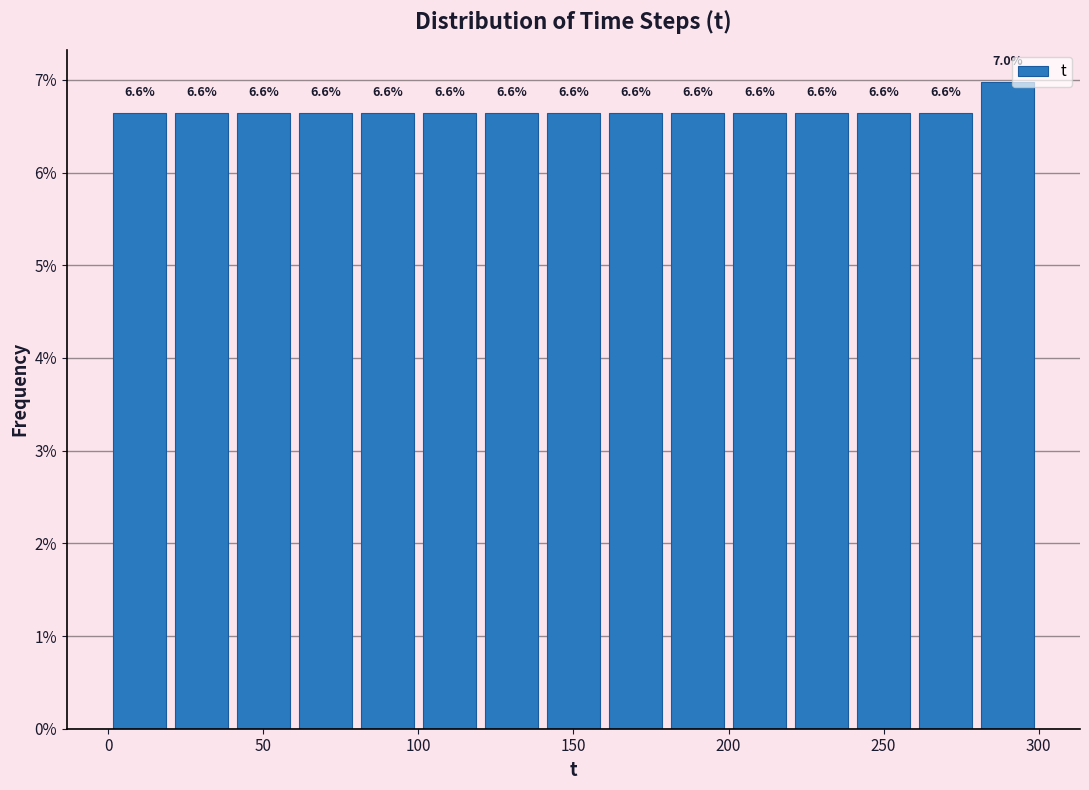

Which range on the x-axis has the tallest bar?

280 to 300